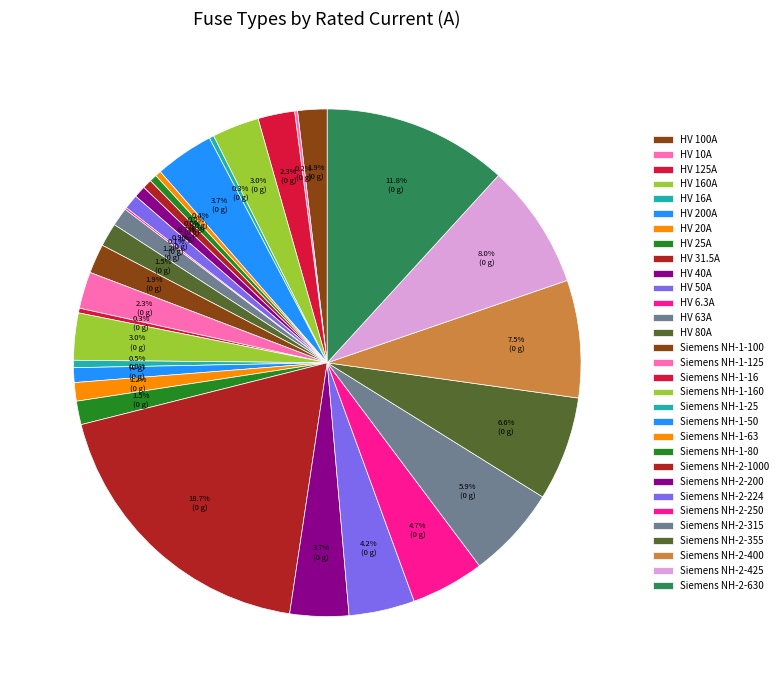

The Siemens NH-2-250 slice represents 5% of the pie. True or false?

True